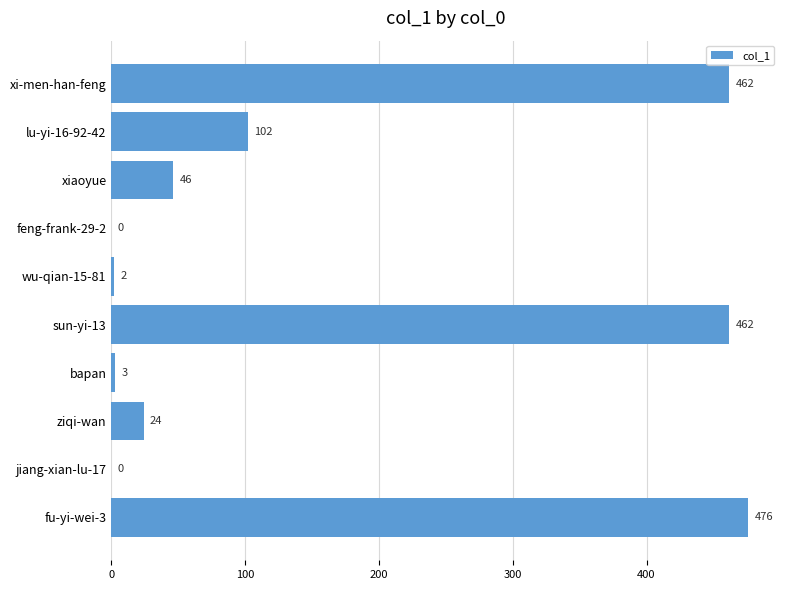

Is it true that the value at xiaoyue is 46?

True